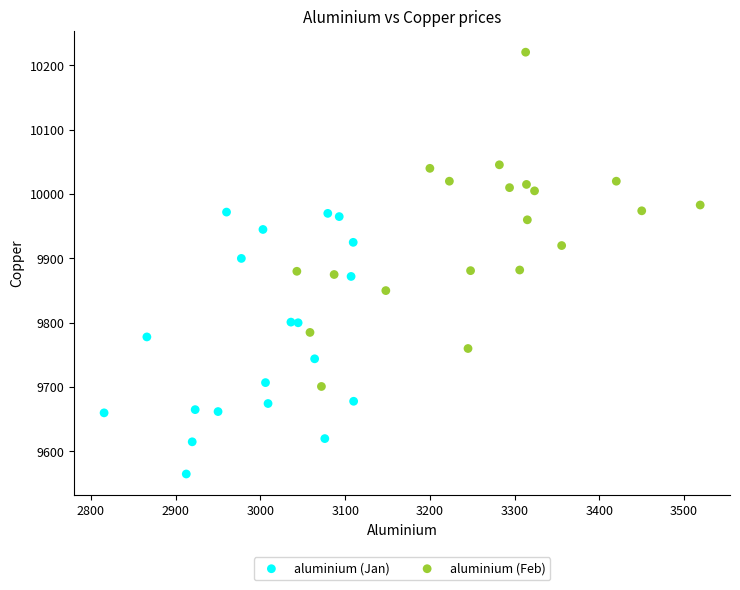

Which series reaches the minimum Y coordinate?

aluminium (Jan)